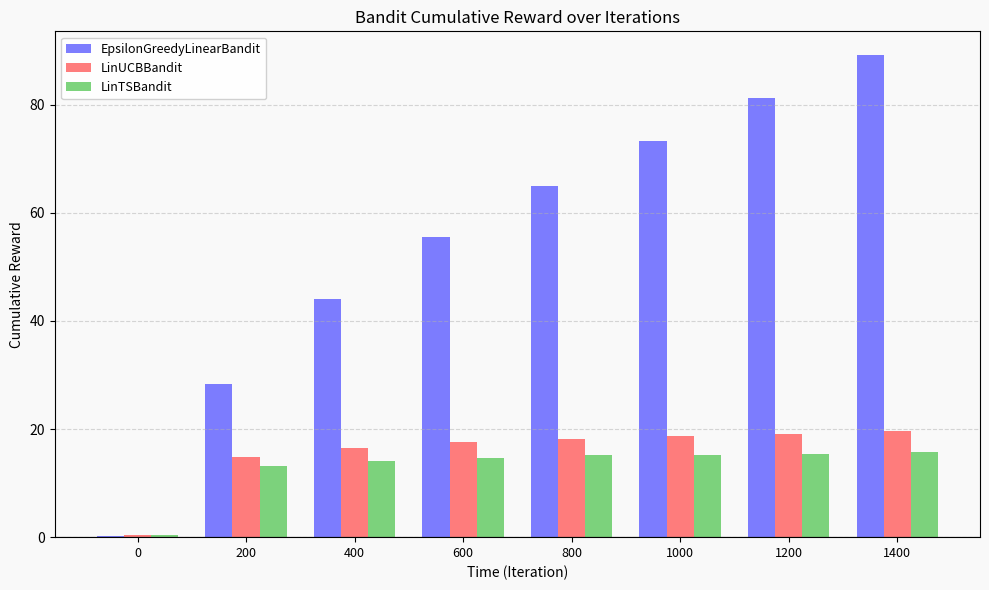

What is the approximate value of LinTSBandit at 200?

13.1